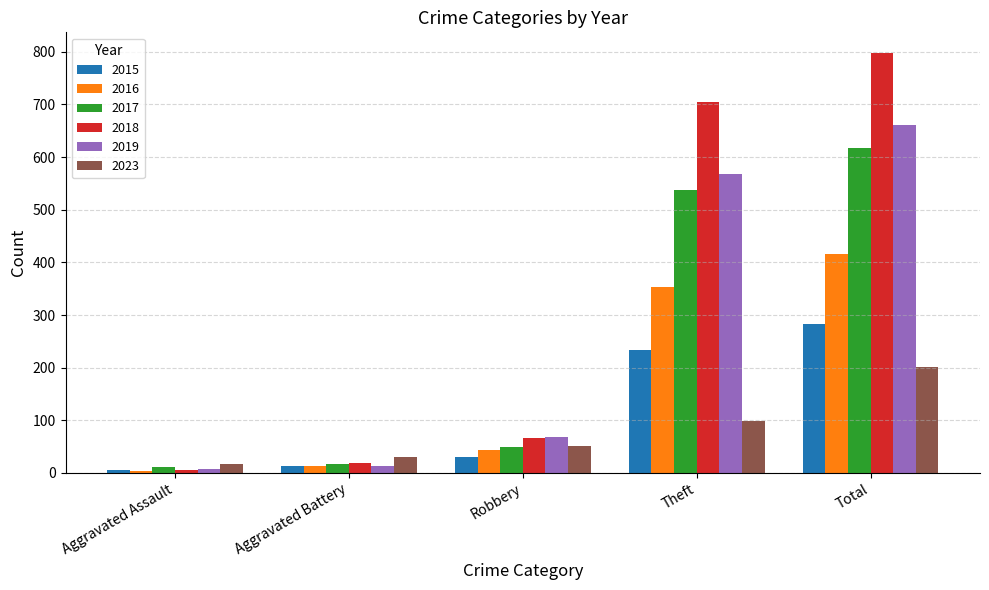

Where is 2016 nearest to the value 209?

Theft